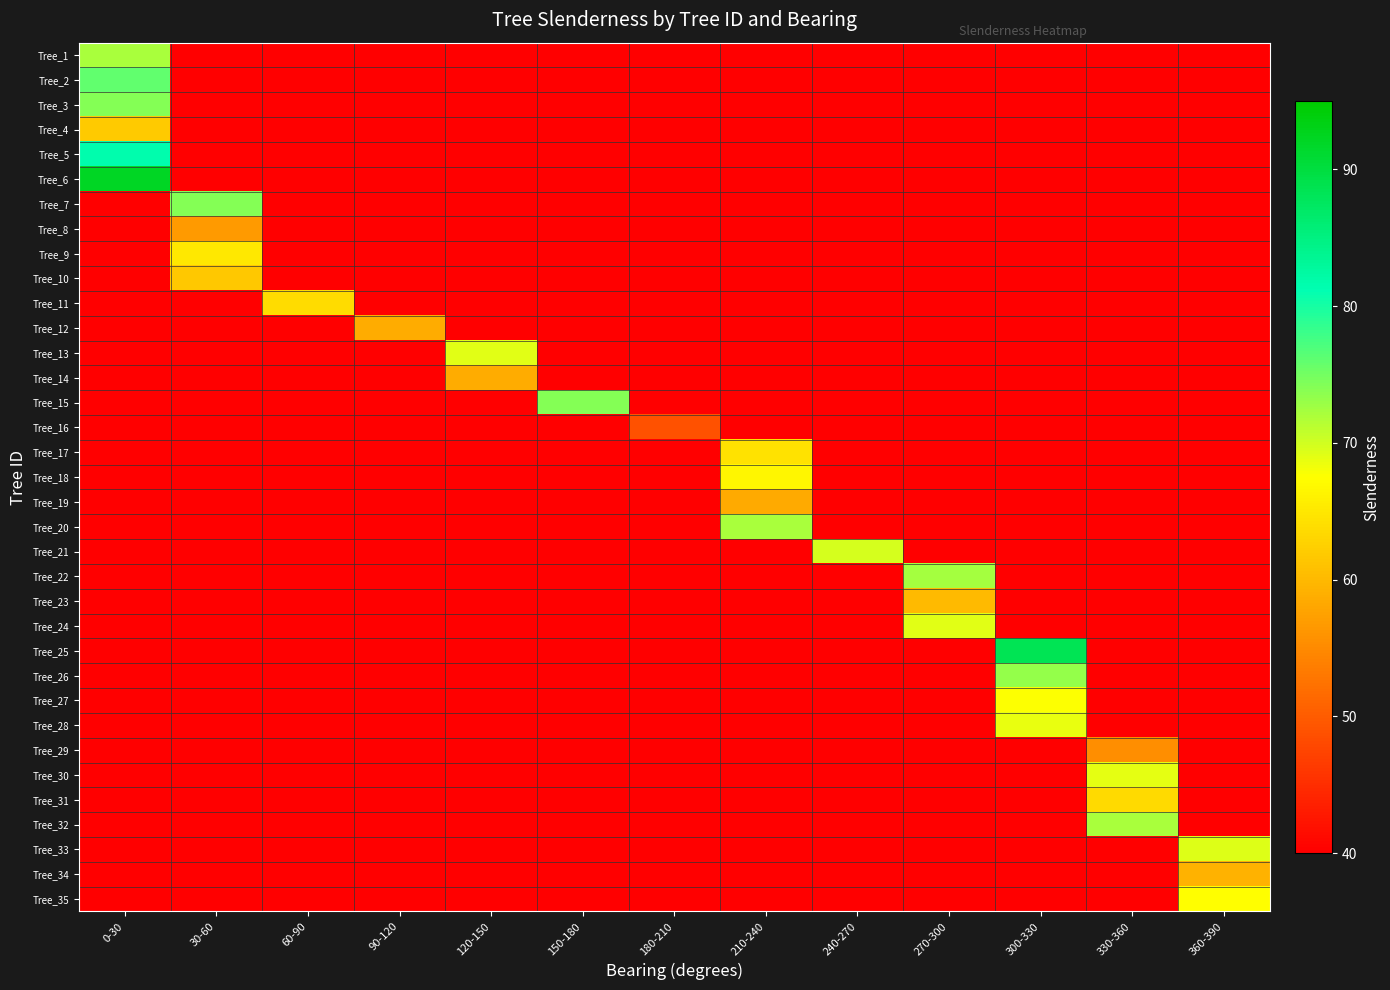

How many categories are shown in the chart?

13